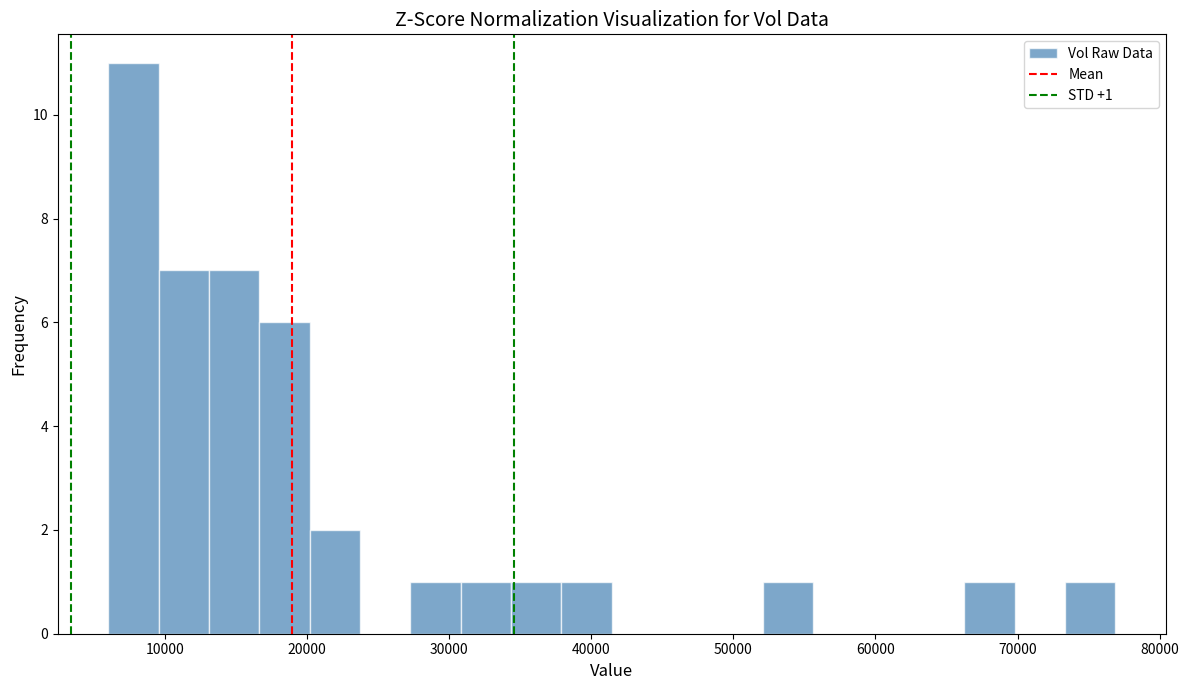

Around what value on the x-axis is the tallest bar? Give the approximate position of its centre, as read against the axis.

8000